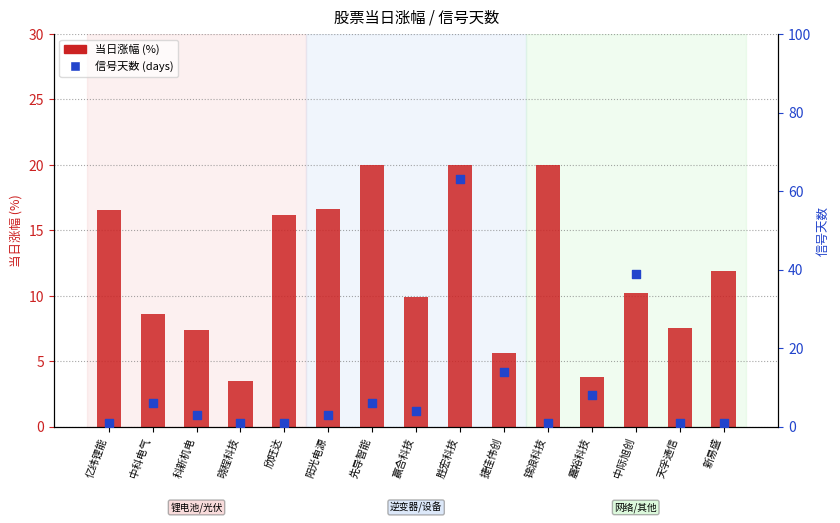

Which series contains the highest Y value?

信号天数